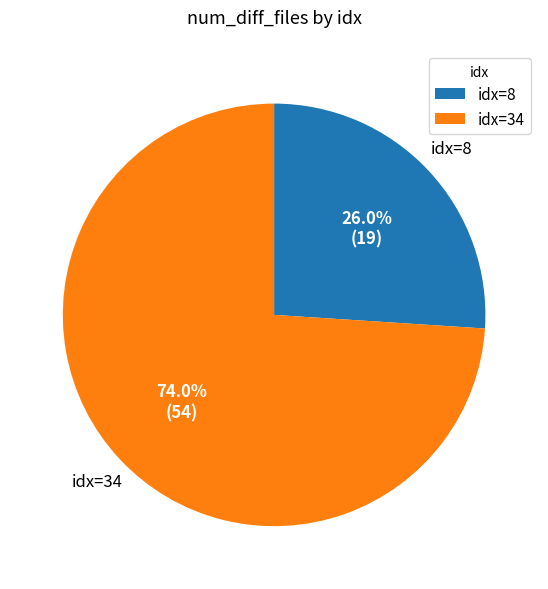

What is the majority slice?

idx=34